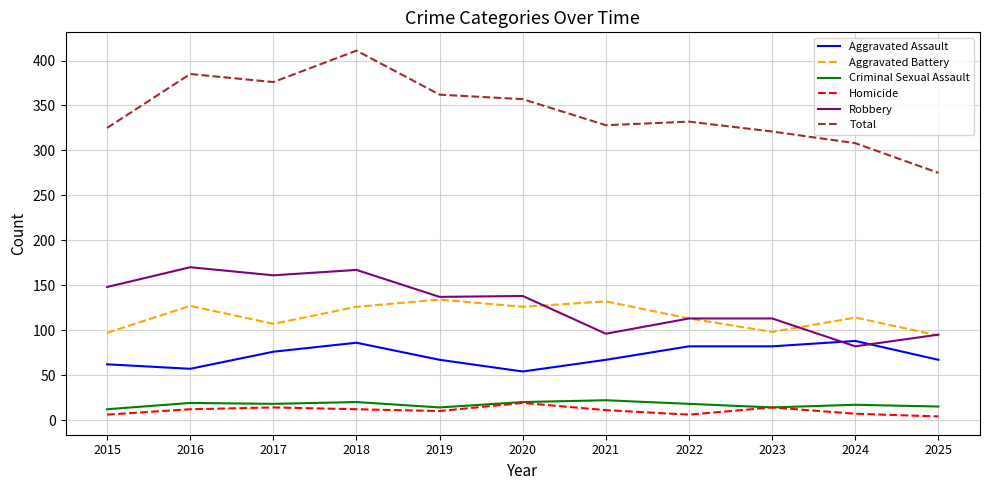

Read the Aggravated Battery value at 2016.

127